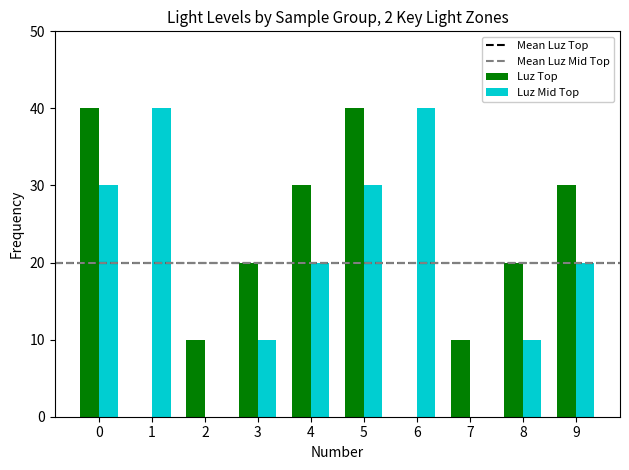

What is the highest value of the Luz Mid Top series?

40